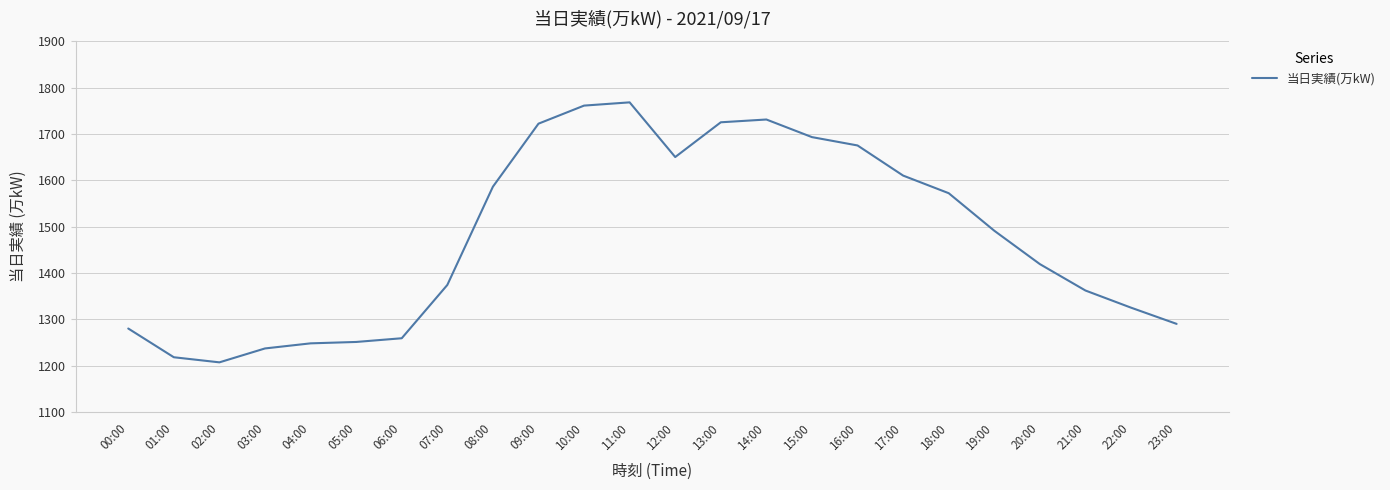

What is the sum of all values?

35454